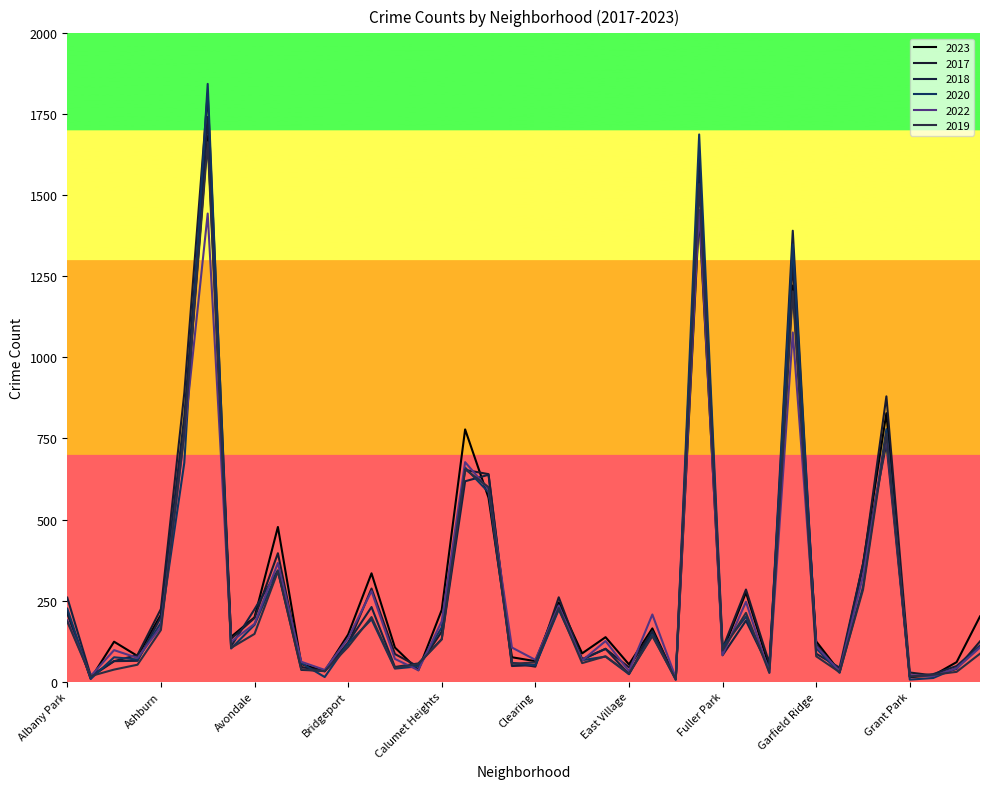

At which category is the sum across all series the highest?

Austin